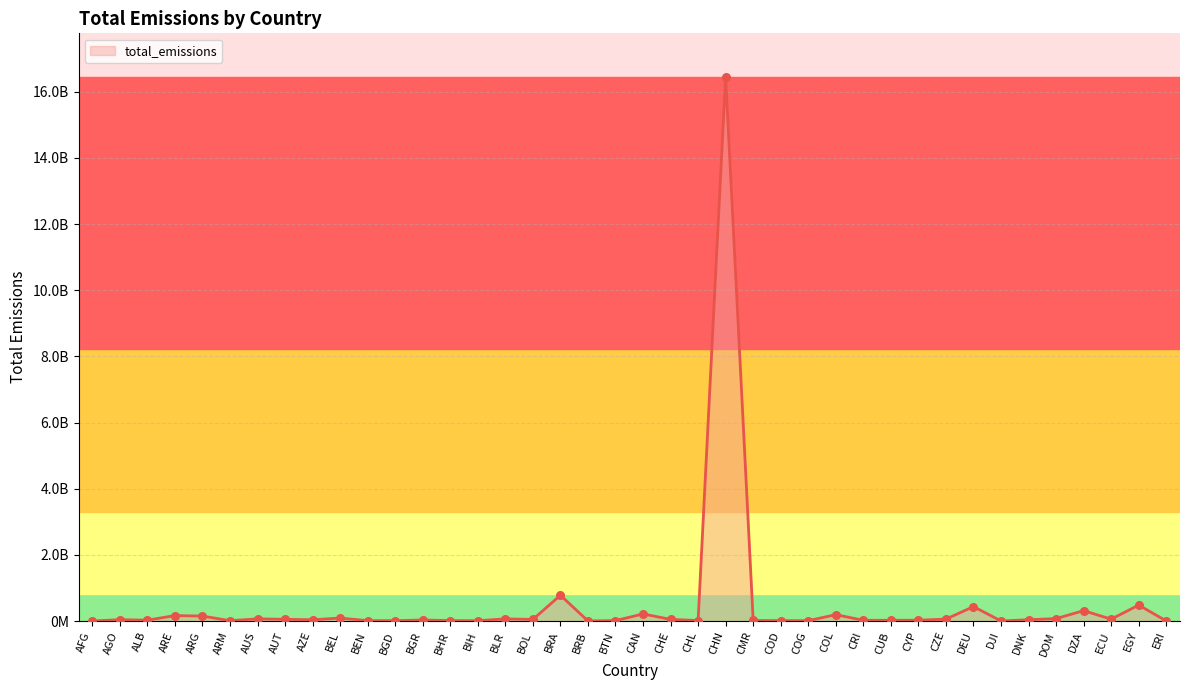

Which has a higher value, AFG or BHR?

BHR